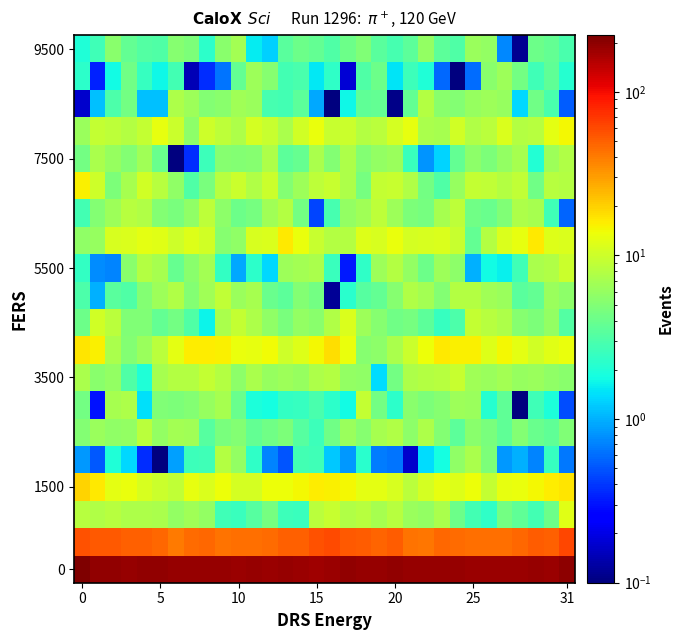

At how many categories does at least one series exceed 6?

32